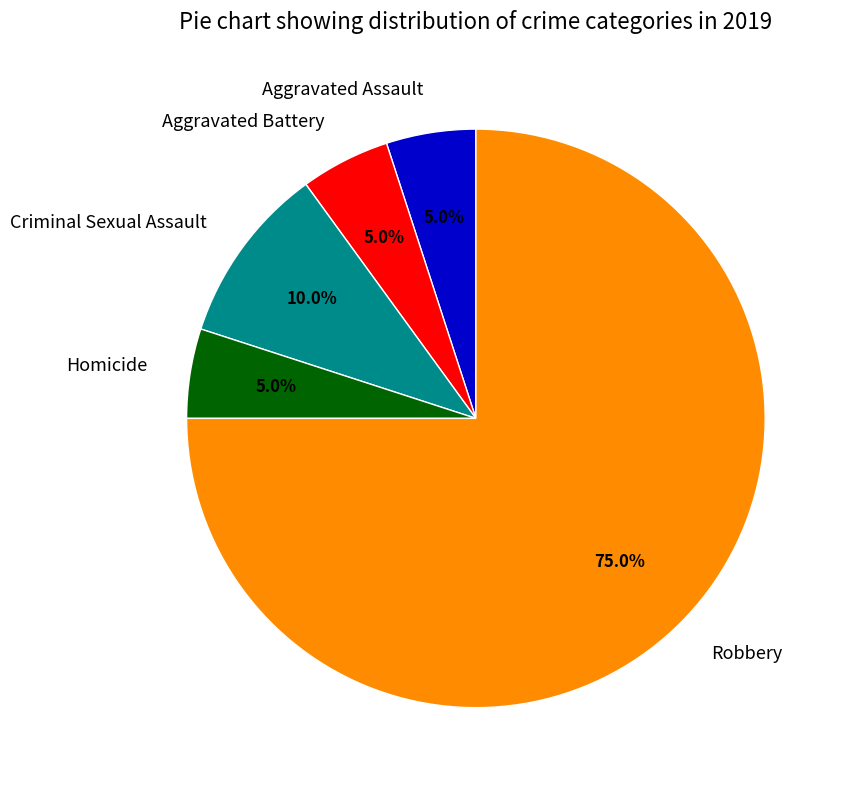

To the nearest percent, what is the combined percentage of Criminal Sexual Assault and Robbery?

85%